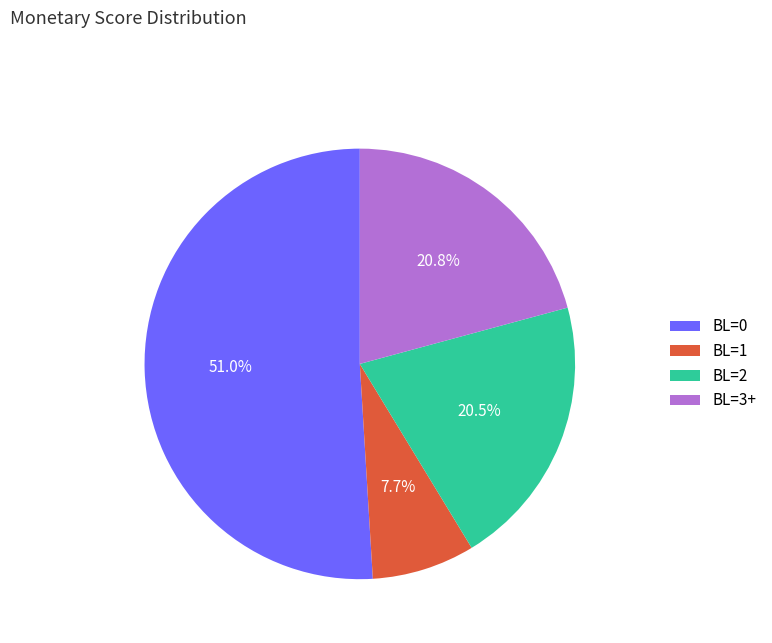

How many slices are in this pie chart?

4